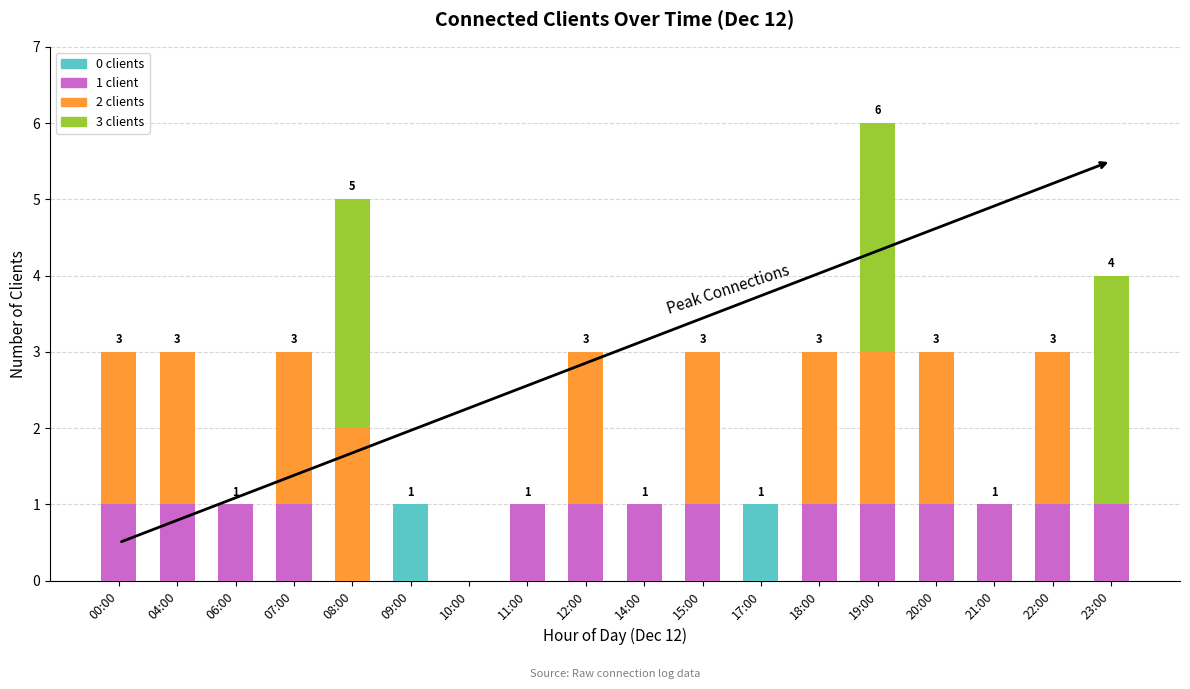

Is it true that 0 clients equals 0 at 20:00?

True